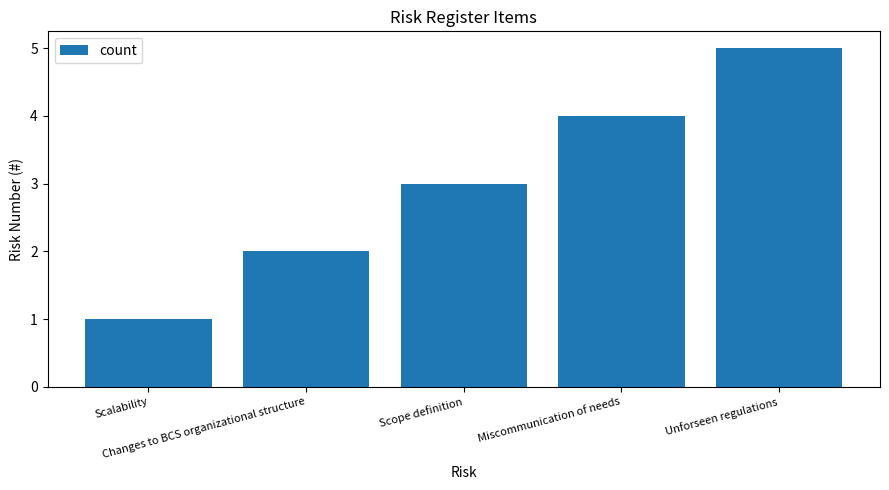

What is the average value?

3